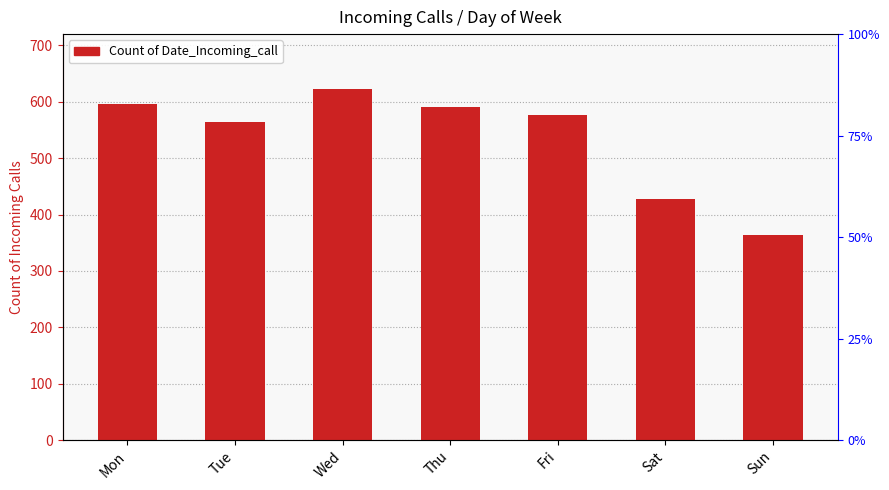

What is the change in value from Mon to Wed?

+27